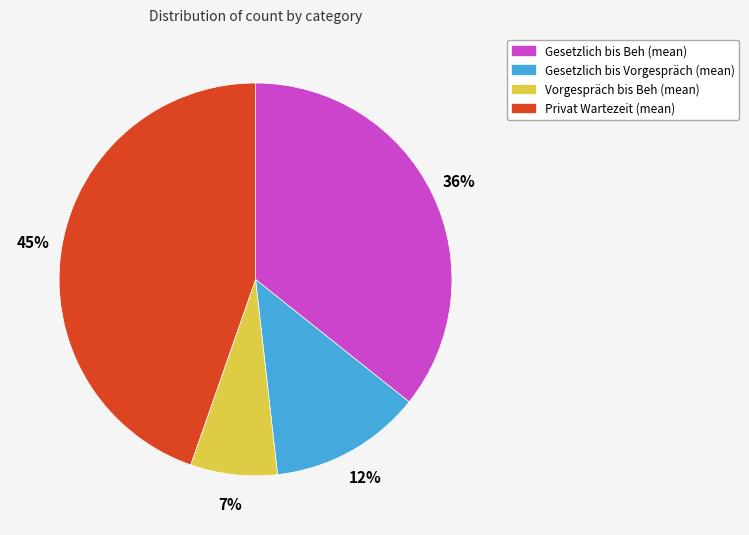

Is there any slice that represents more than half of the pie?

No